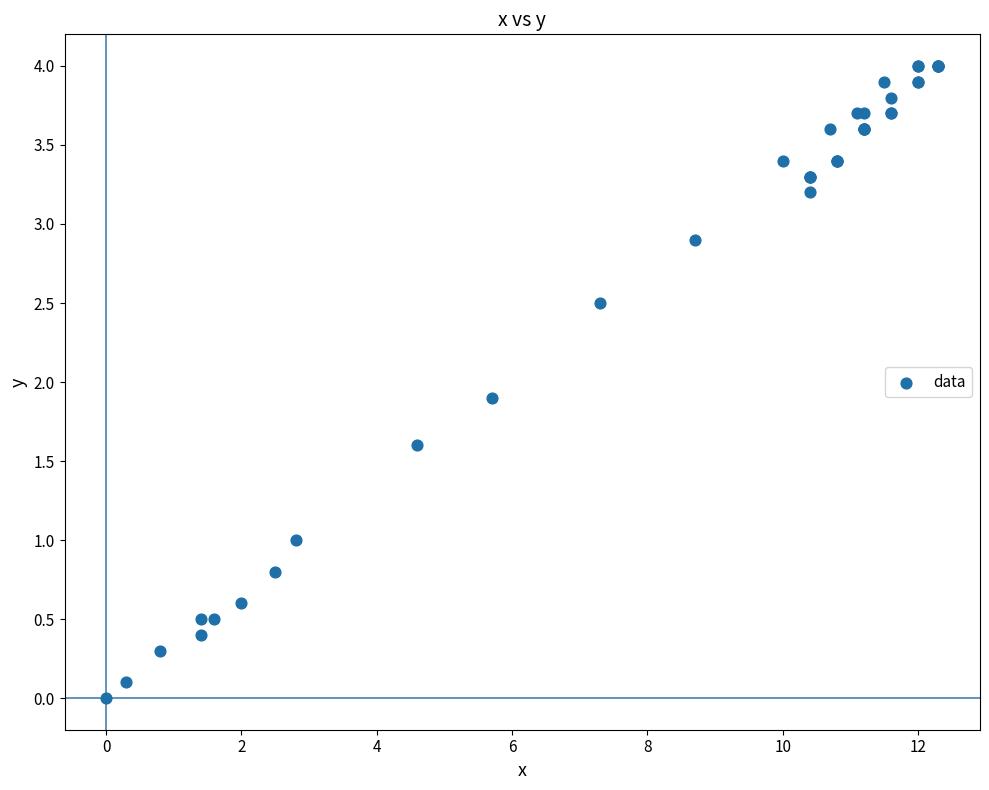

What Y value in the scatter plot is closest to 2?

1.9